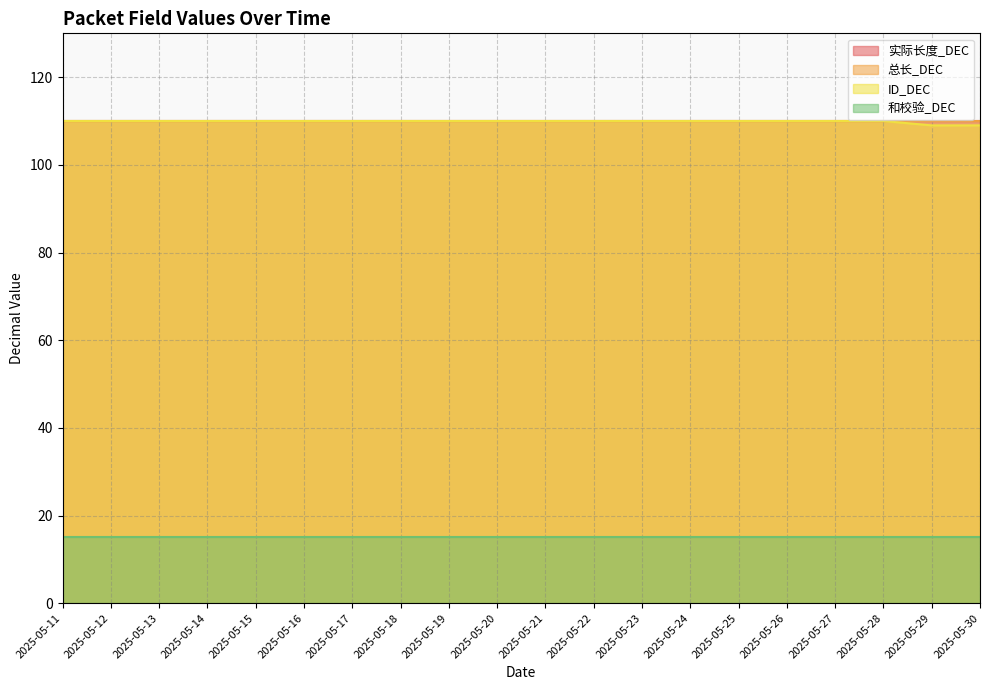

At which label is ID_DEC closest to 109?

2025-05-29